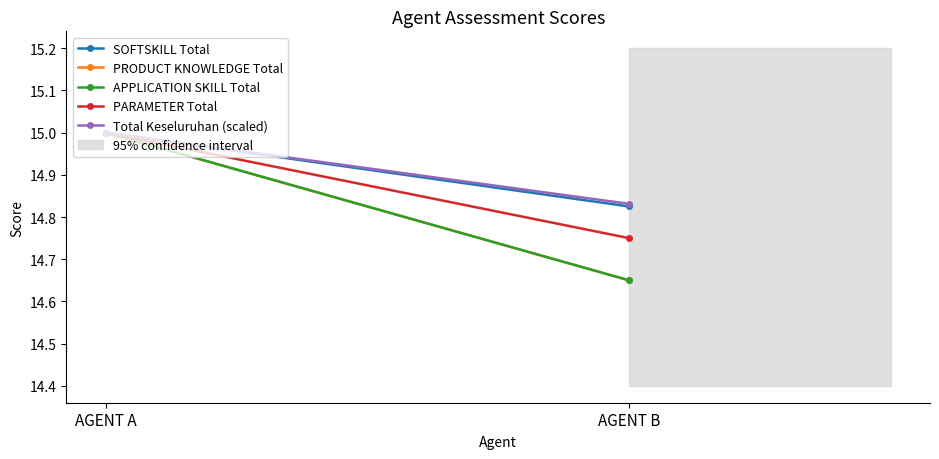

Which category has the lowest value in the SOFTSKILL Total series?

AGENT B